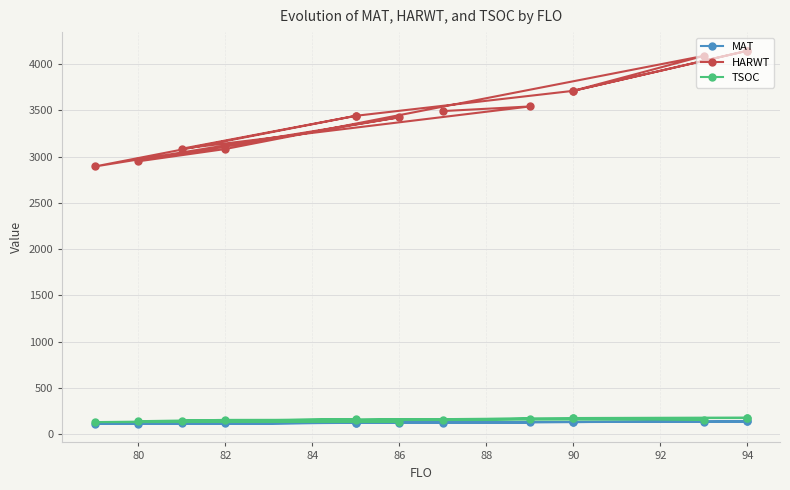

Reading left to right, what are all the values shown in this chart?

MAT: 123	132	138	138	132	136	119	114	124	113	123	117	130	126
HARWT: 3442	3712	4145	4145	3712	4090	3083	2950	3426	2894	3442	3086	3543	3493
TSOC: 155	175	180	175	175	159	155	141	135	131	161	144	167	154